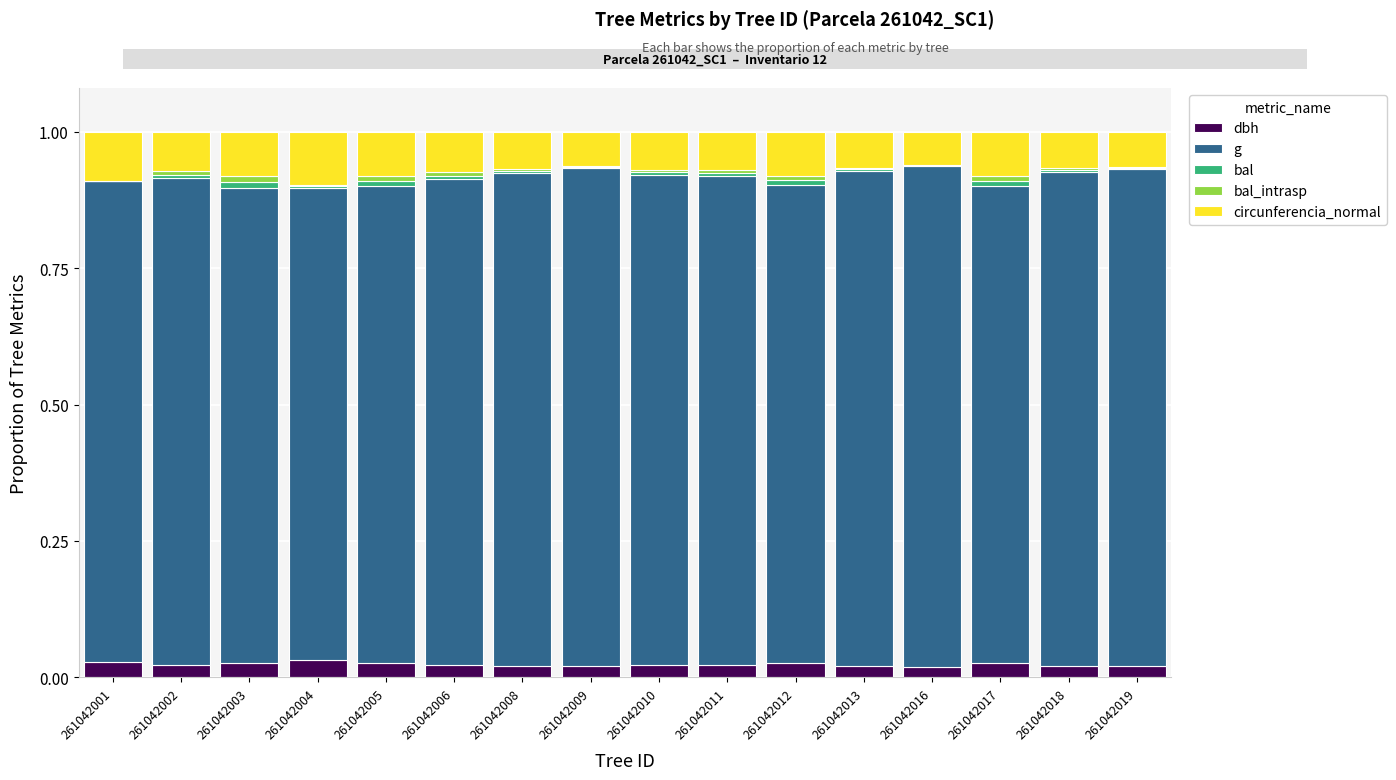

What is the total value across all series at 261042001?

1.0